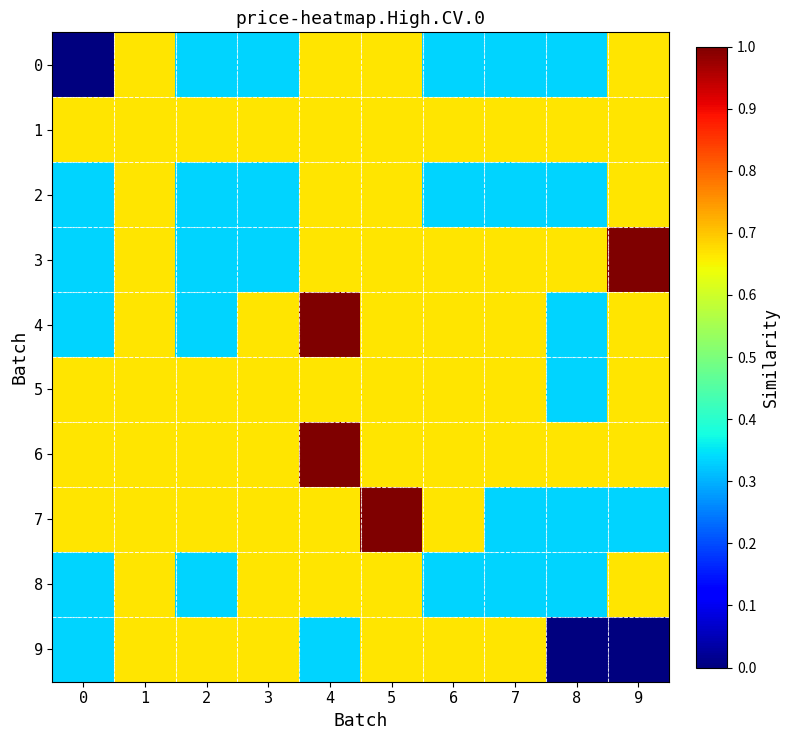

What is the sum of all 6 values?

7.0